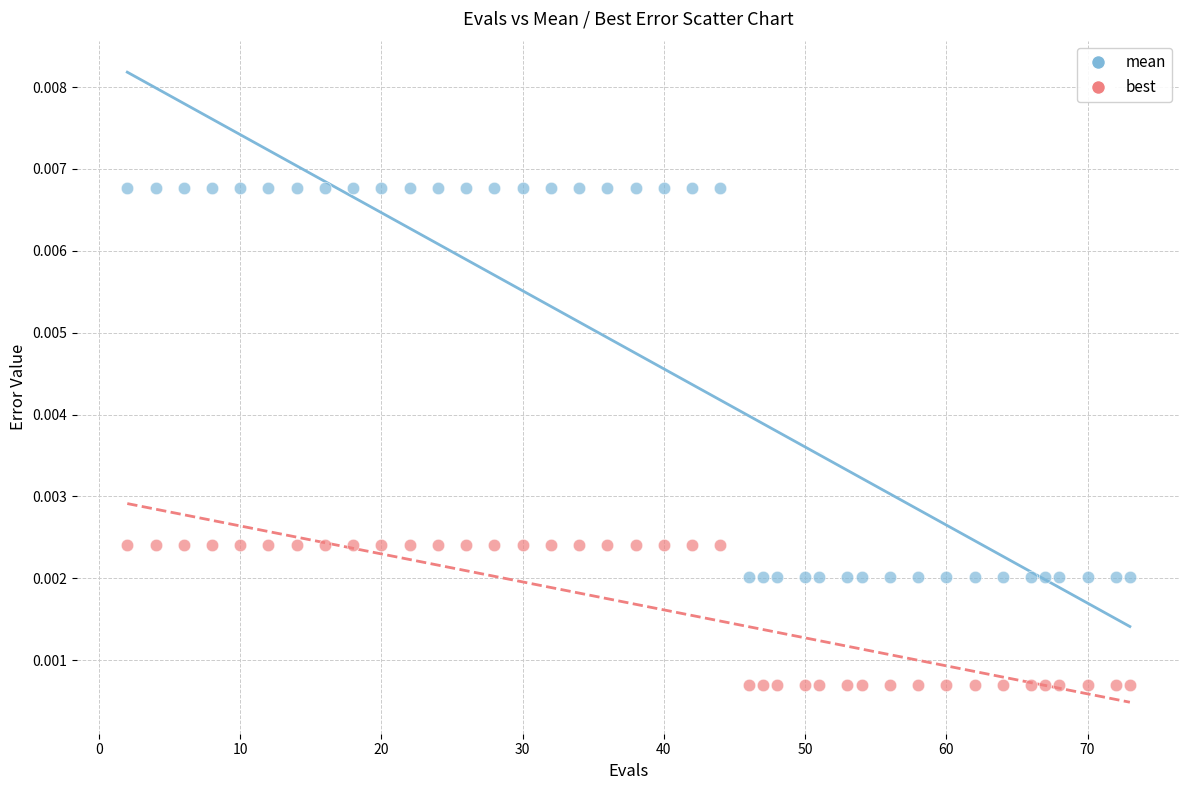

Which series contains the highest Y value?

mean